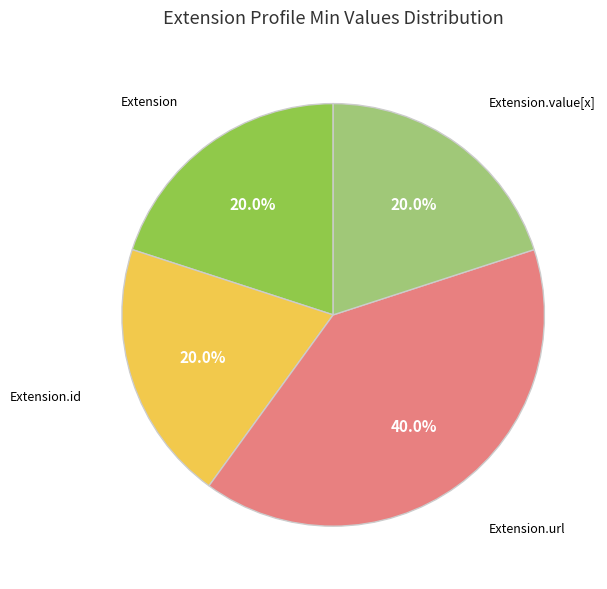

How many slices are in this pie chart?

4